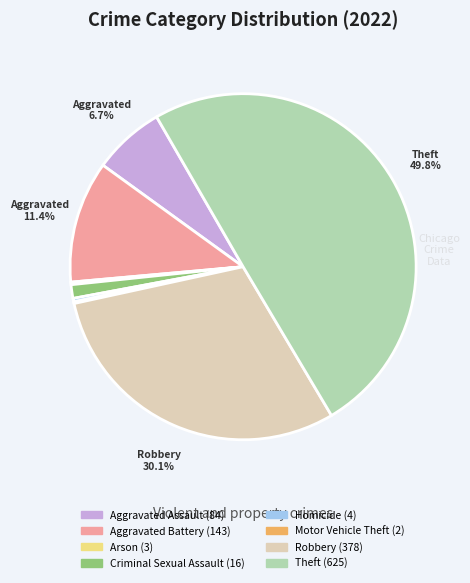

What is the largest slice in the pie chart?

Theft